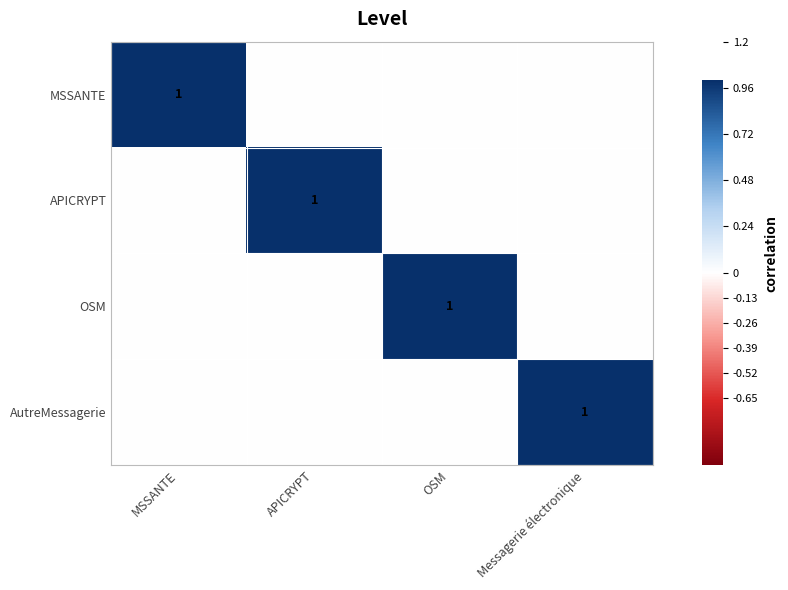

The value of OSM at OSM is 1. True or false?

True